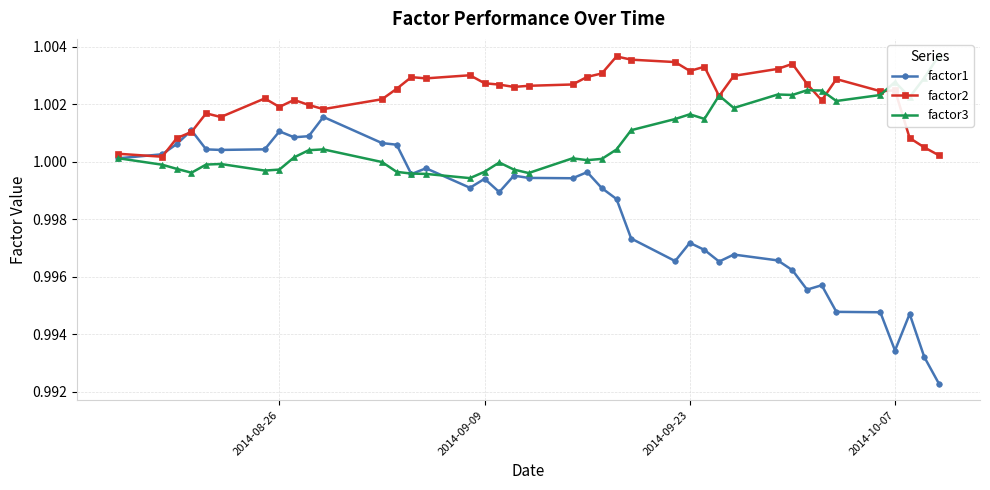

What is the value of the factor2 point at the 3rd from the left?

1.0